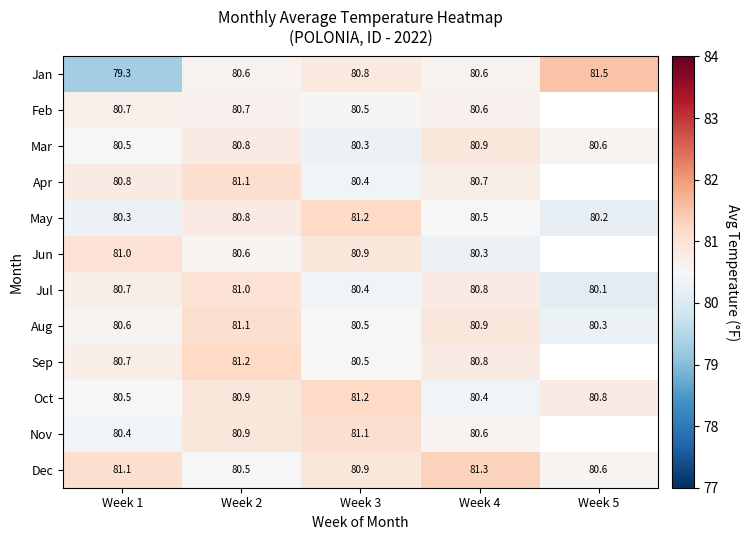

Which series changed the most between Week 1 and Week 2?

Jan